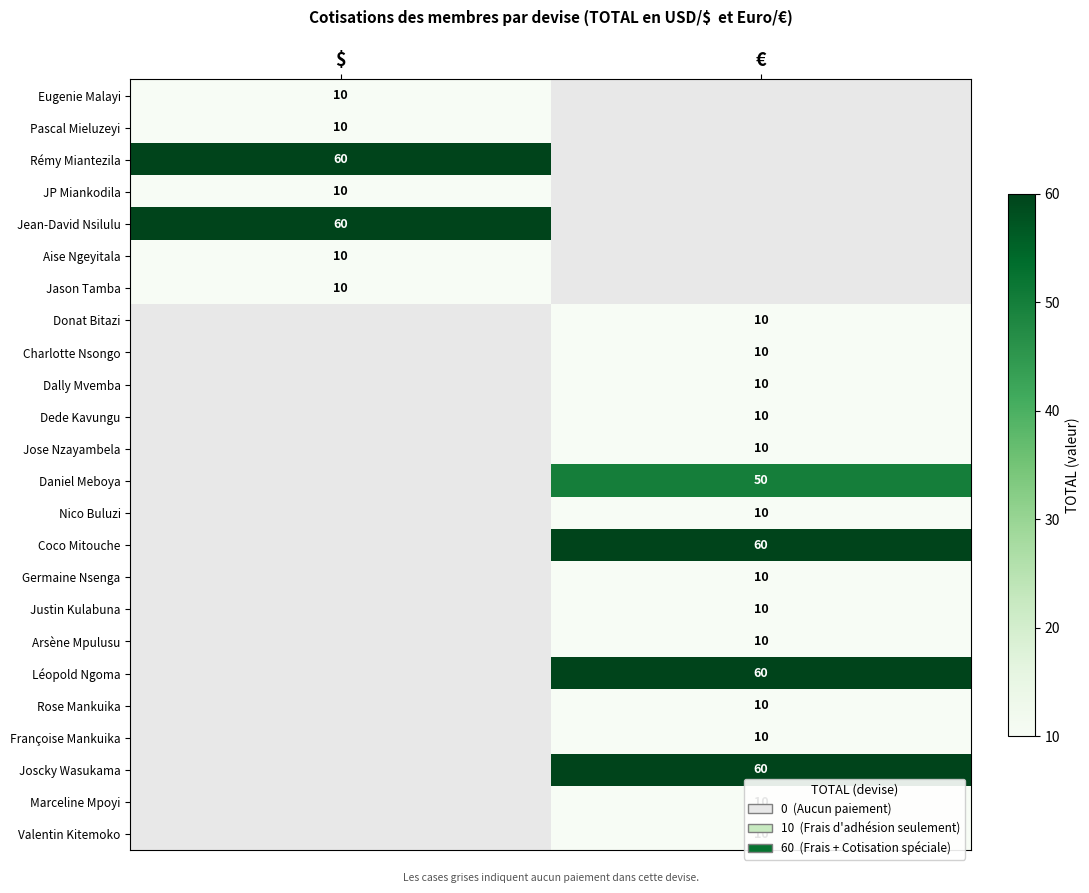

The value of Jose Nzayambela at € is 10. True or false?

True